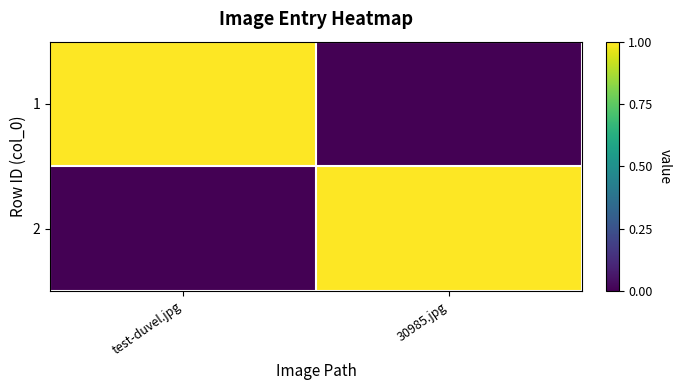

What is the difference between the highest and lowest values at test-duvel.jpg?

1